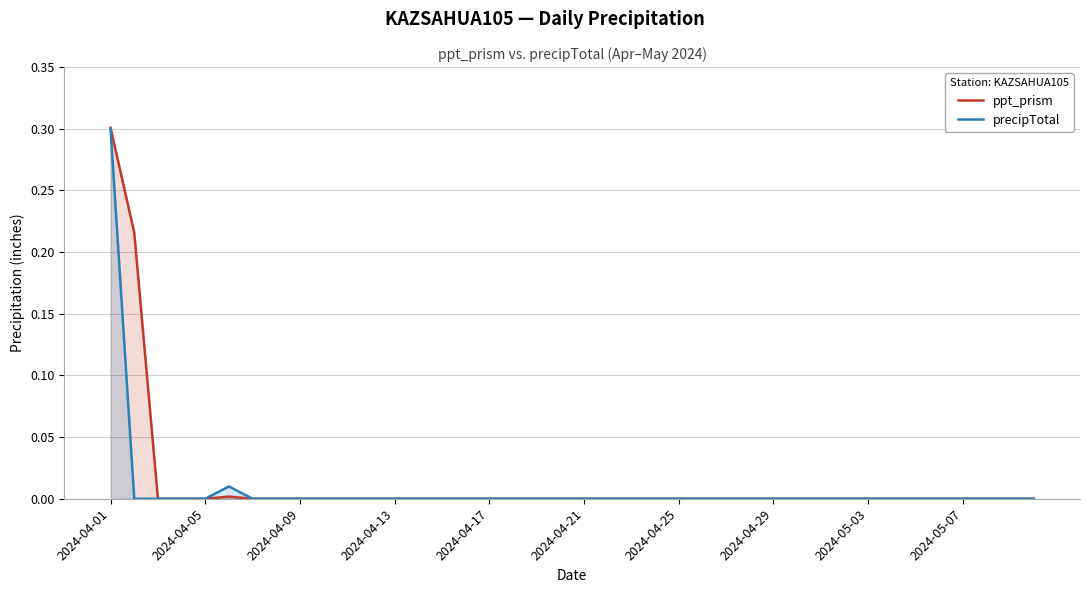

What position from the right is 15?

25